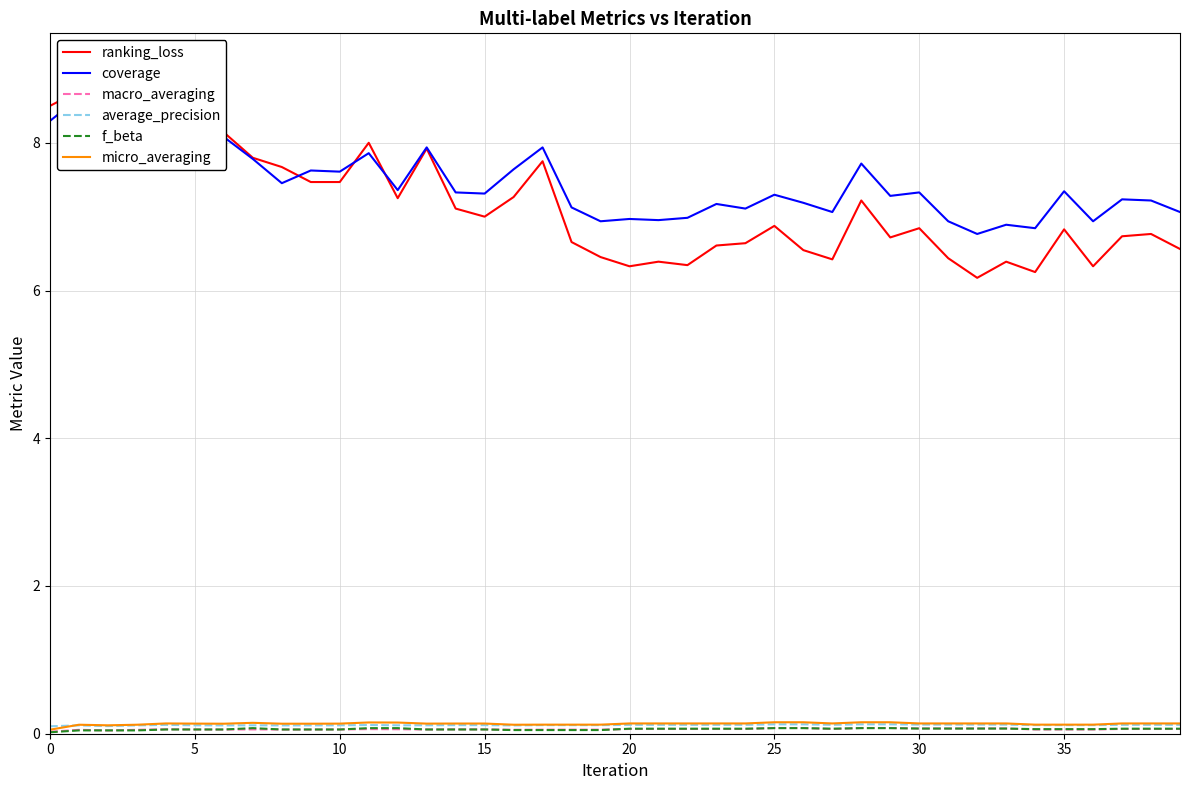

What is the average value of the micro_averaging series?

0.1